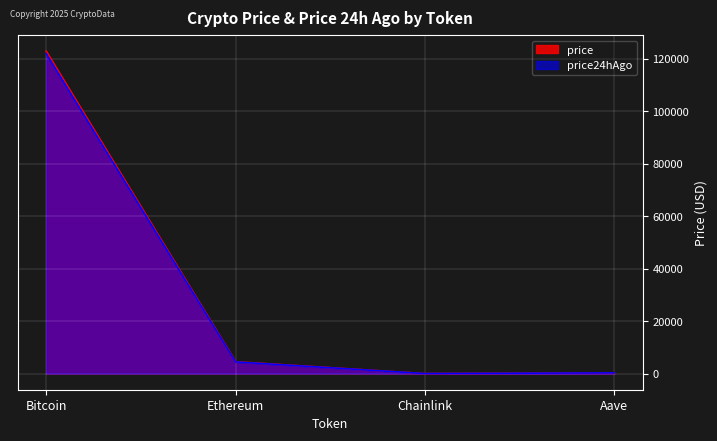

What is the sum of the price24hAgo values at Chainlink and Bitcoin?

121959.9